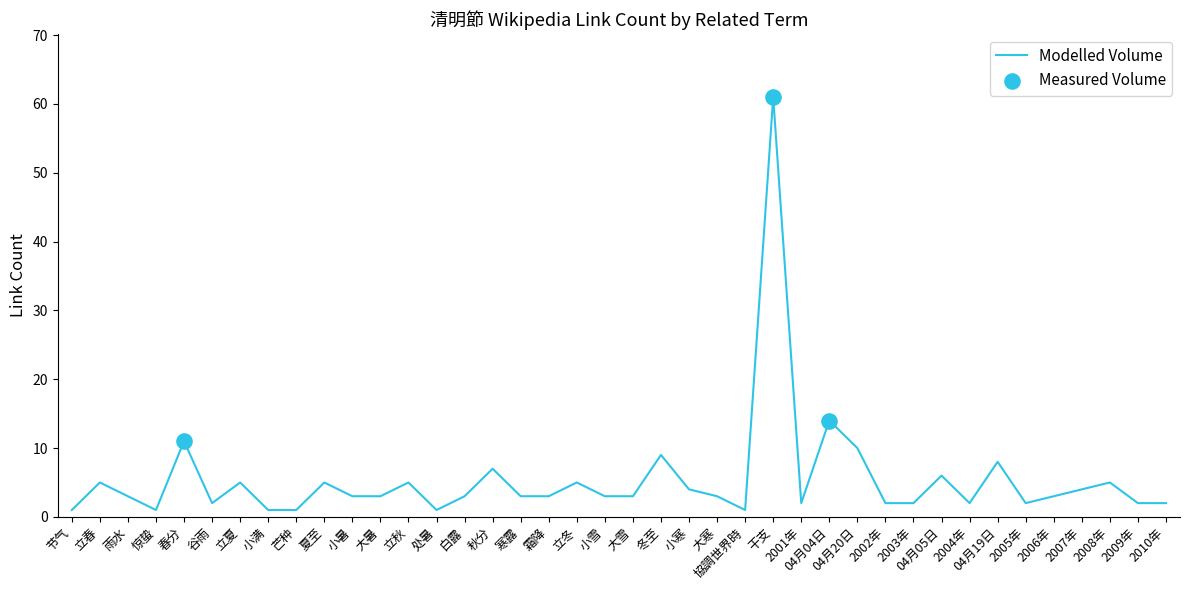

Between 2009年 and 节气, which is larger?

2009年